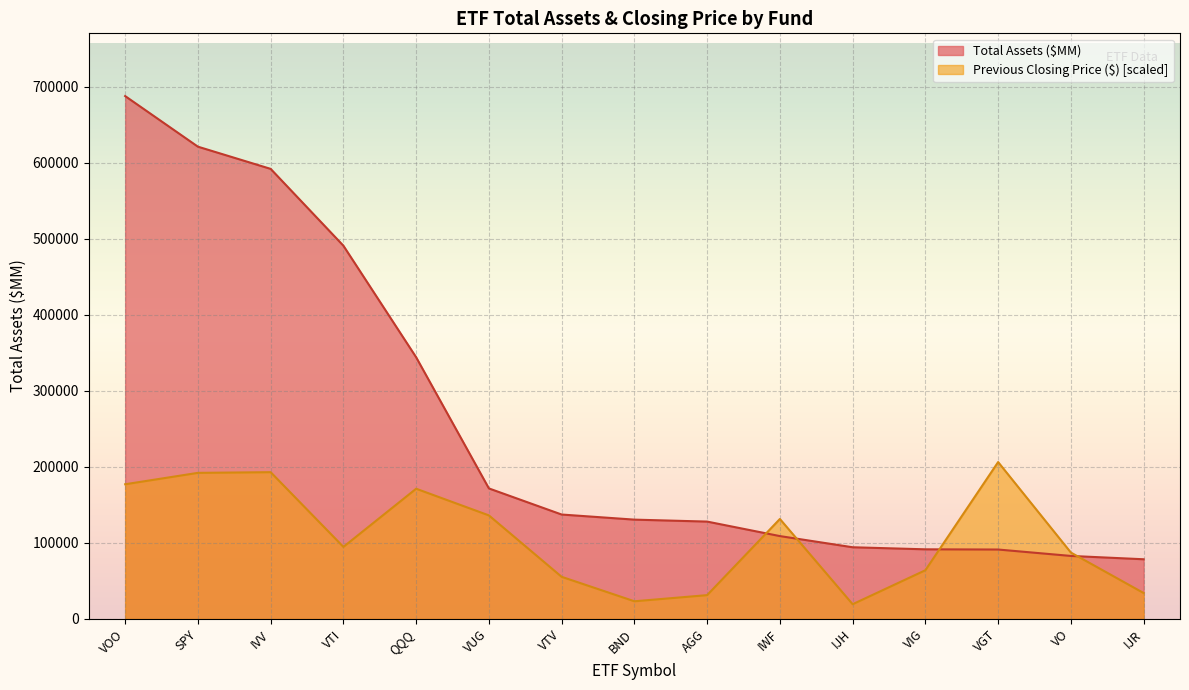

Reading left to right, extract all data points from this chart.

Total Assets ($MM): VOO=687449.0	SPY=620923.0	IVV=591724.0	VTI=490691.0	QQQ=344017.0	VUG=171573.0	VTV=137242.0	BND=130541.0	AGG=127962.0	IWF=108894.0	IJH=94207.2	VIG=91498.5	VGT=91229.9	VO=82798.5	IJR=78427.1
Previous Closing Price: VOO=177040.1	SPY=192032.8	IVV=192931.1	VTI=94687.9	QQQ=171169.6	VUG=136094.9	VTV=55343.2	BND=23184.9	AGG=31253.7	IWF=131404.2	IJH=19307.0	VIG=63997.2	VGT=206234.7	VO=87232.7	IJR=34021.4